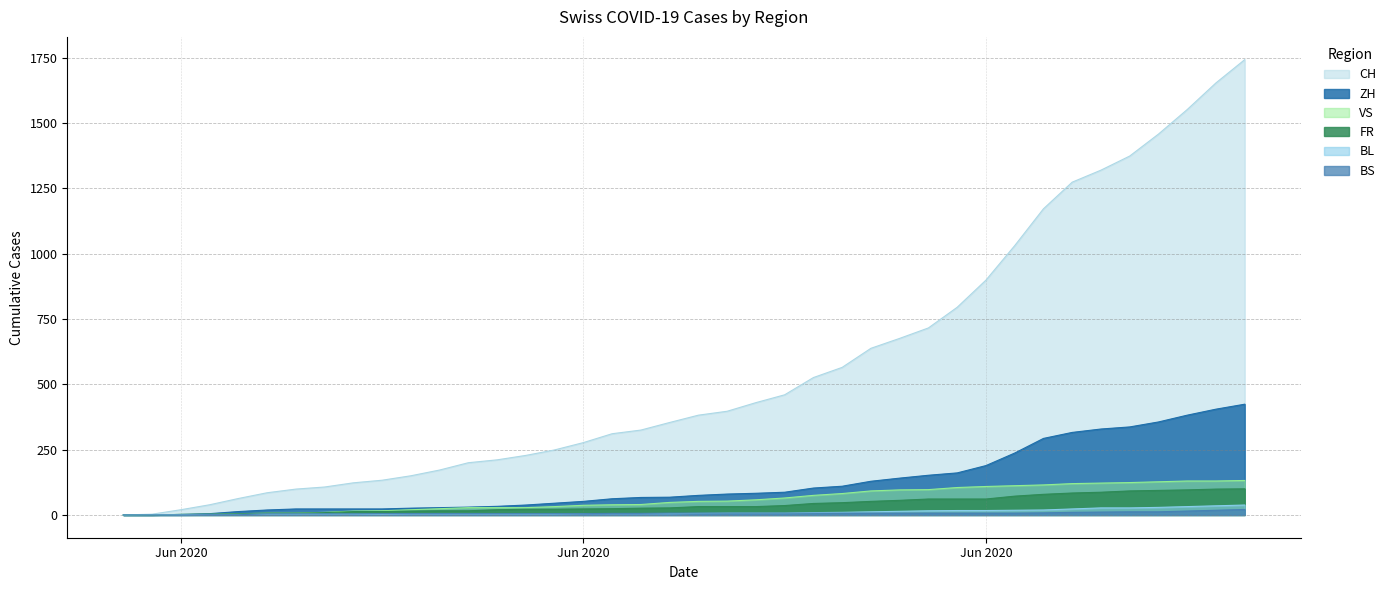

How many lines are shown in the chart?

6